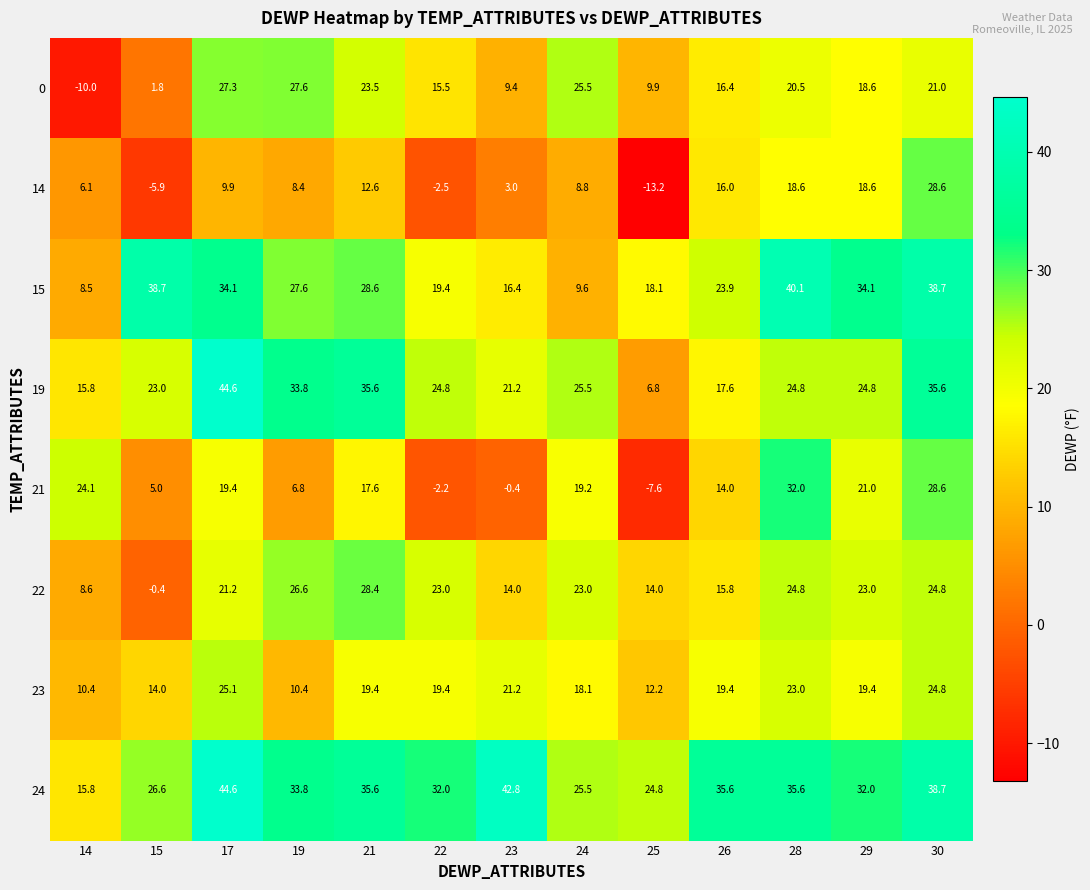

What is the sum of the 24 values at 22 and 28?

67.6